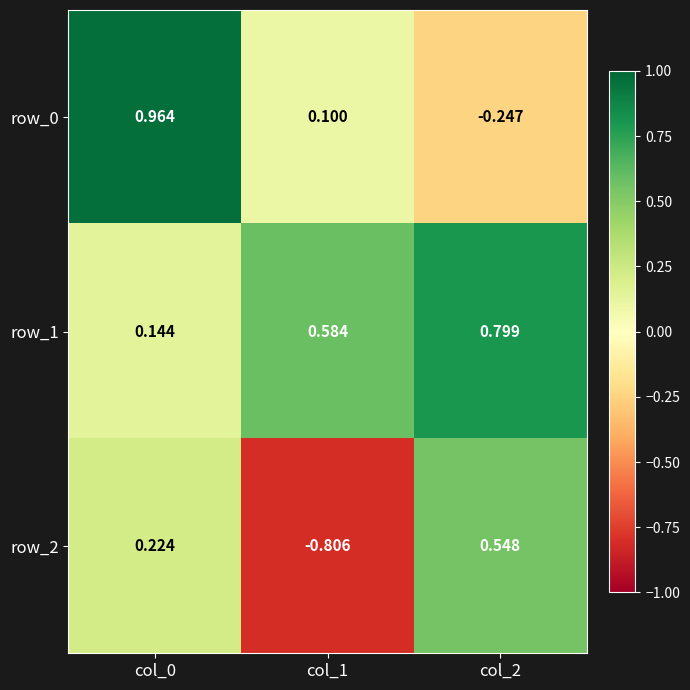

How many row_1 values are between 0 and 1?

3